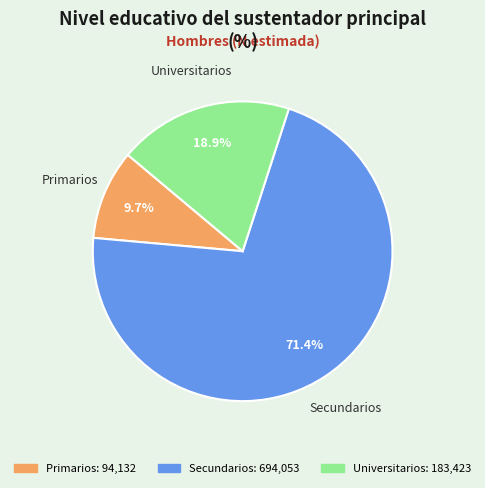

Does Primarios account for over 50% of the chart?

No